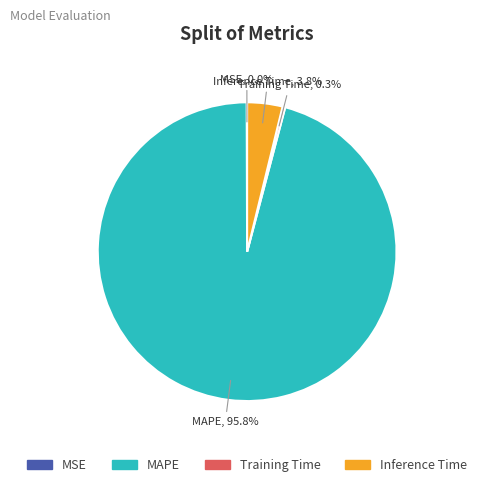

Which slice represents more than half of the pie?

MAPE